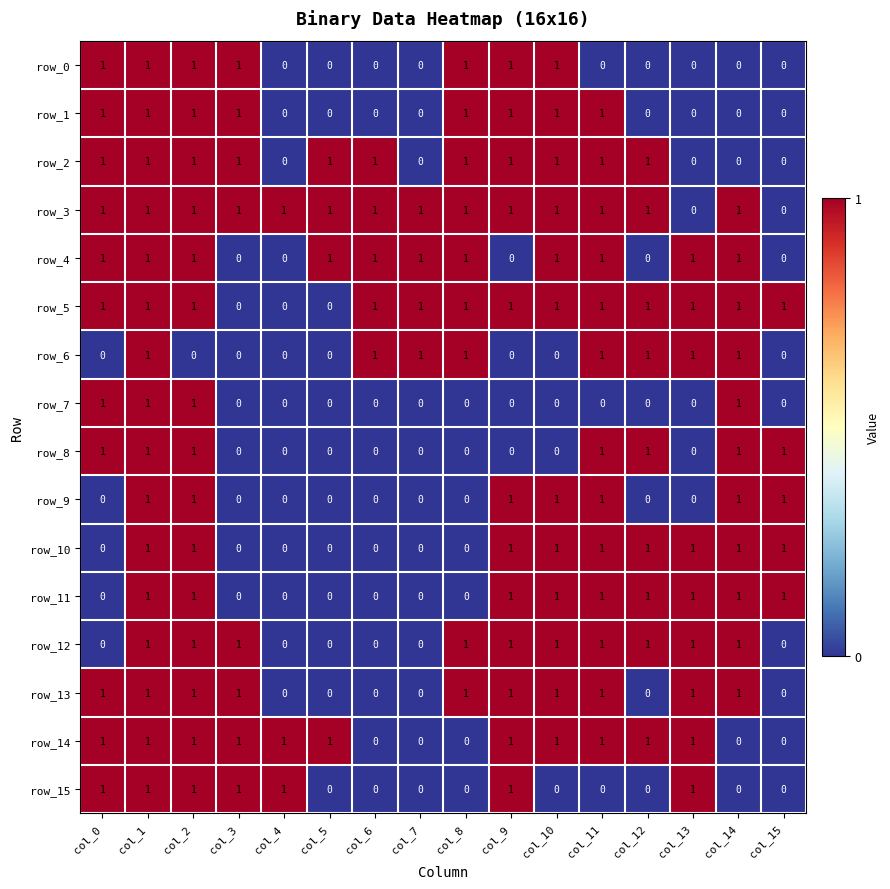

The row_3 series shows 1 at col_10. True or false?

True